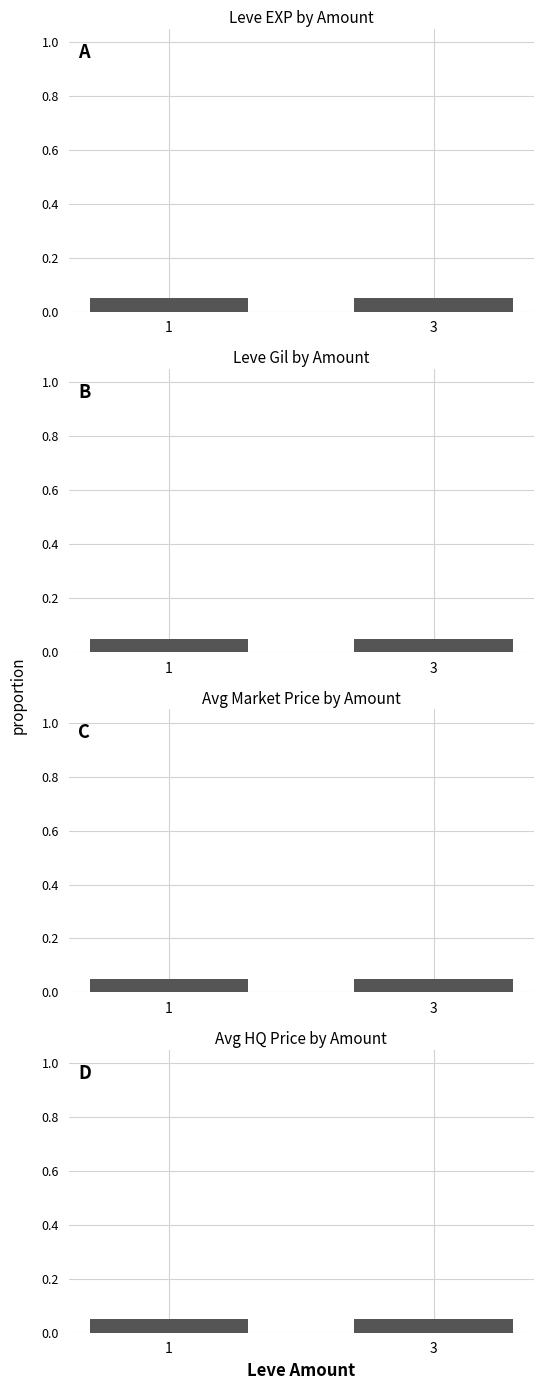

At which category does the chart reach its minimum across all series?

1